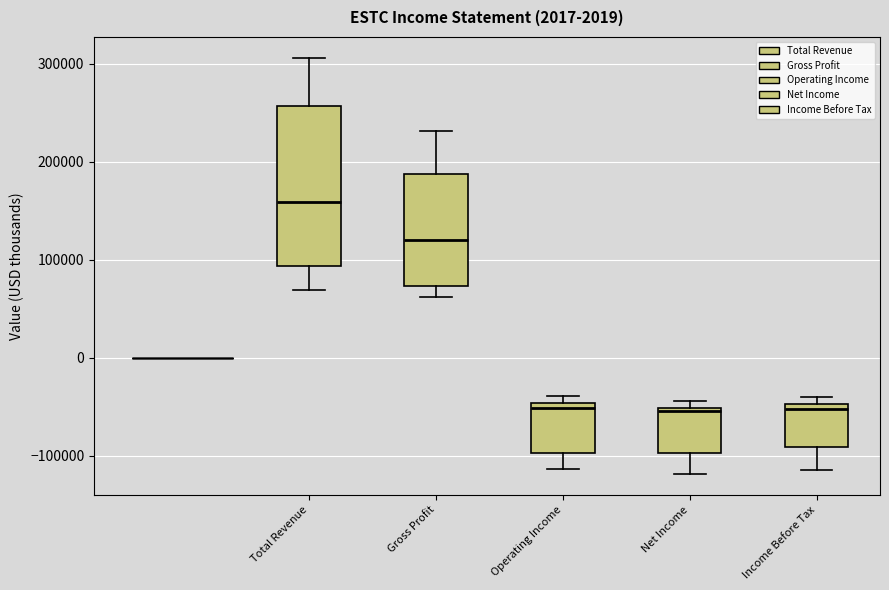

Which box is the tallest, from its lower edge to its upper edge?

Total Revenue